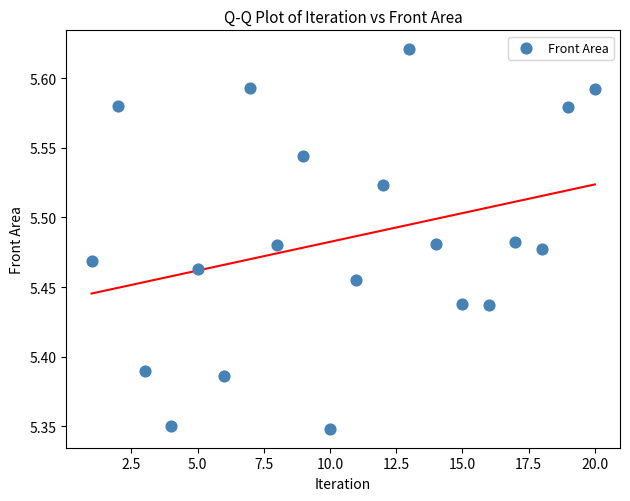

What is the range of Y values (max minus min)?

0.3